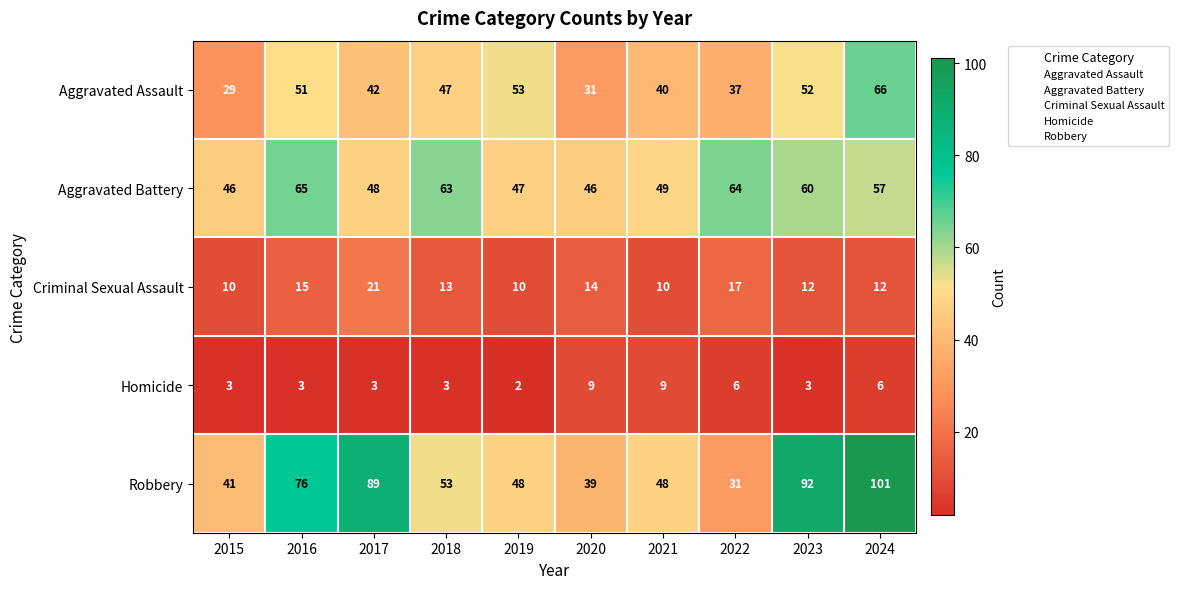

Count the number of data series in this chart.

5